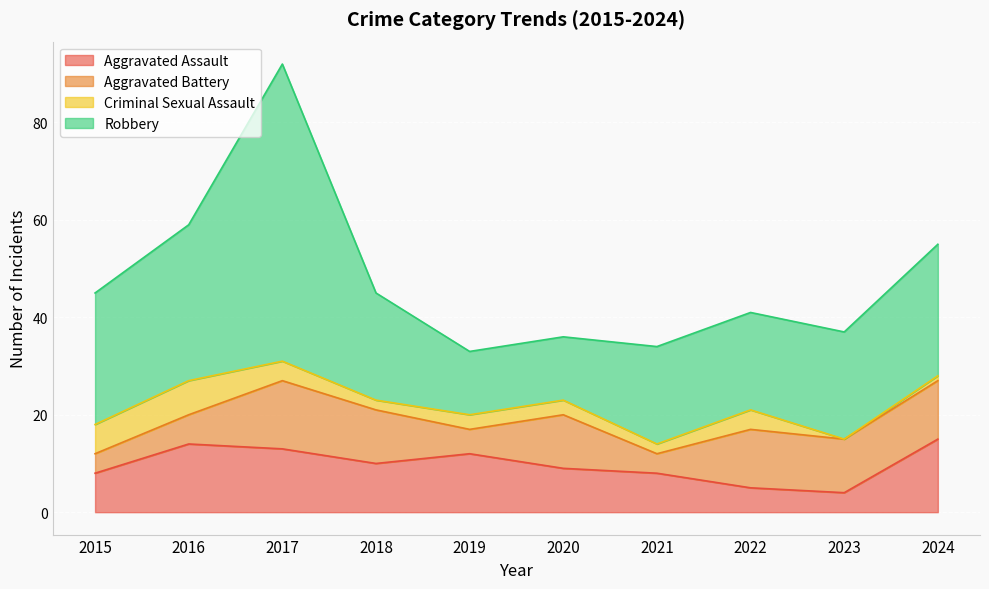

The value of Robbery at 2015 is 44. True or false?

False